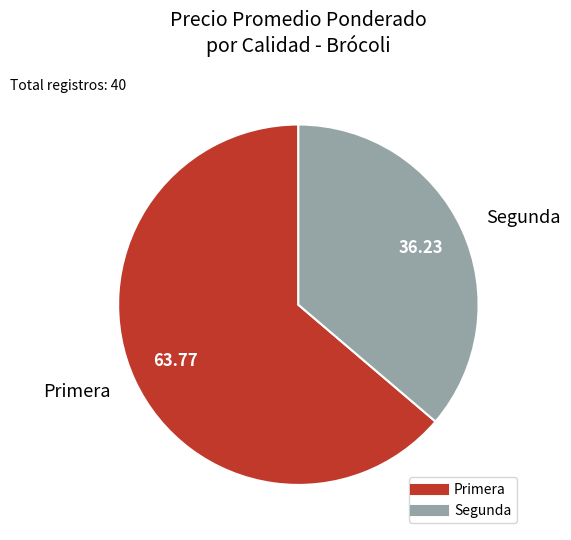

Does any single category account for the majority?

Yes